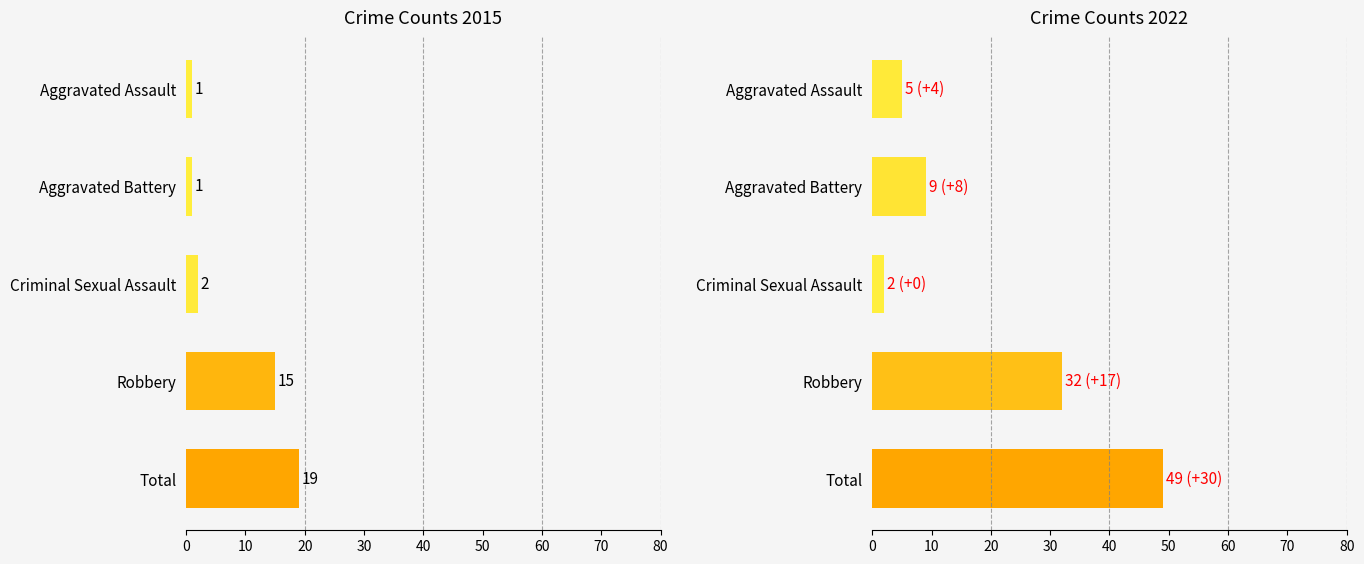

Reading right to left, transcribe all the data shown in this chart.

2015: 19	15	2	1	1
2022: 49	32	2	9	5